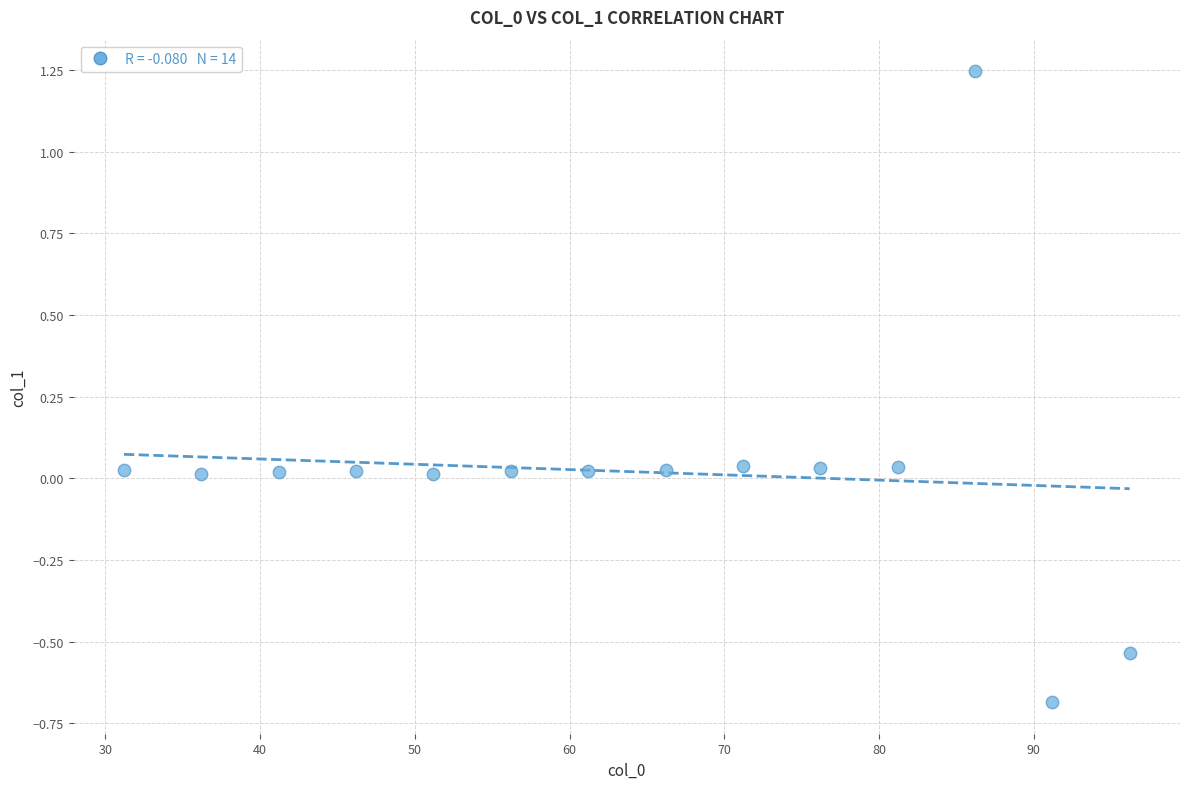

What is the range of Y values (max minus min)?

1.9